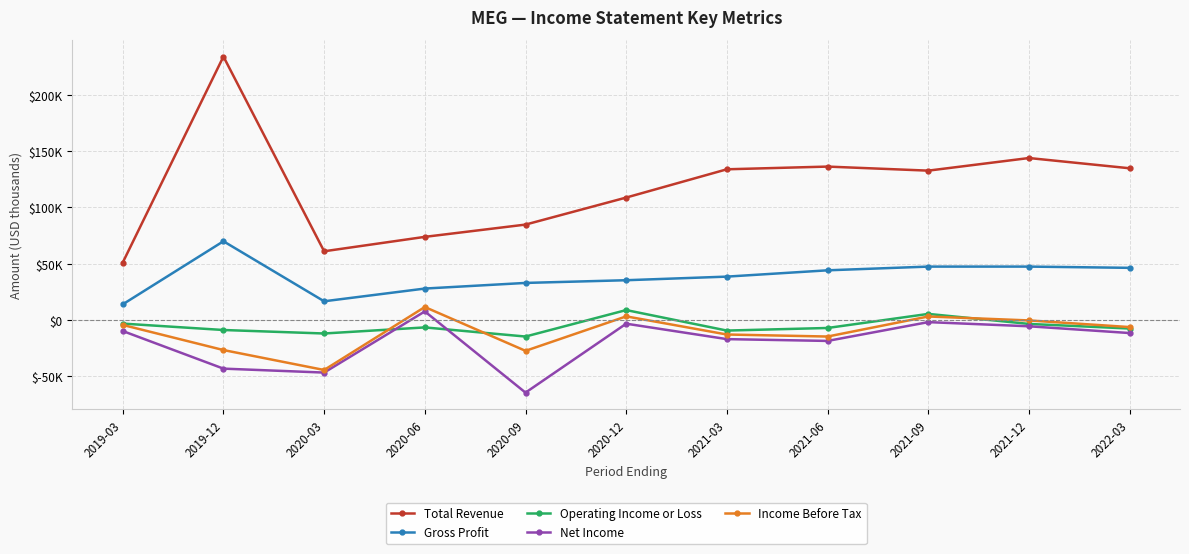

True or false: Gross Profit and Total Revenue intersect in this chart.

False